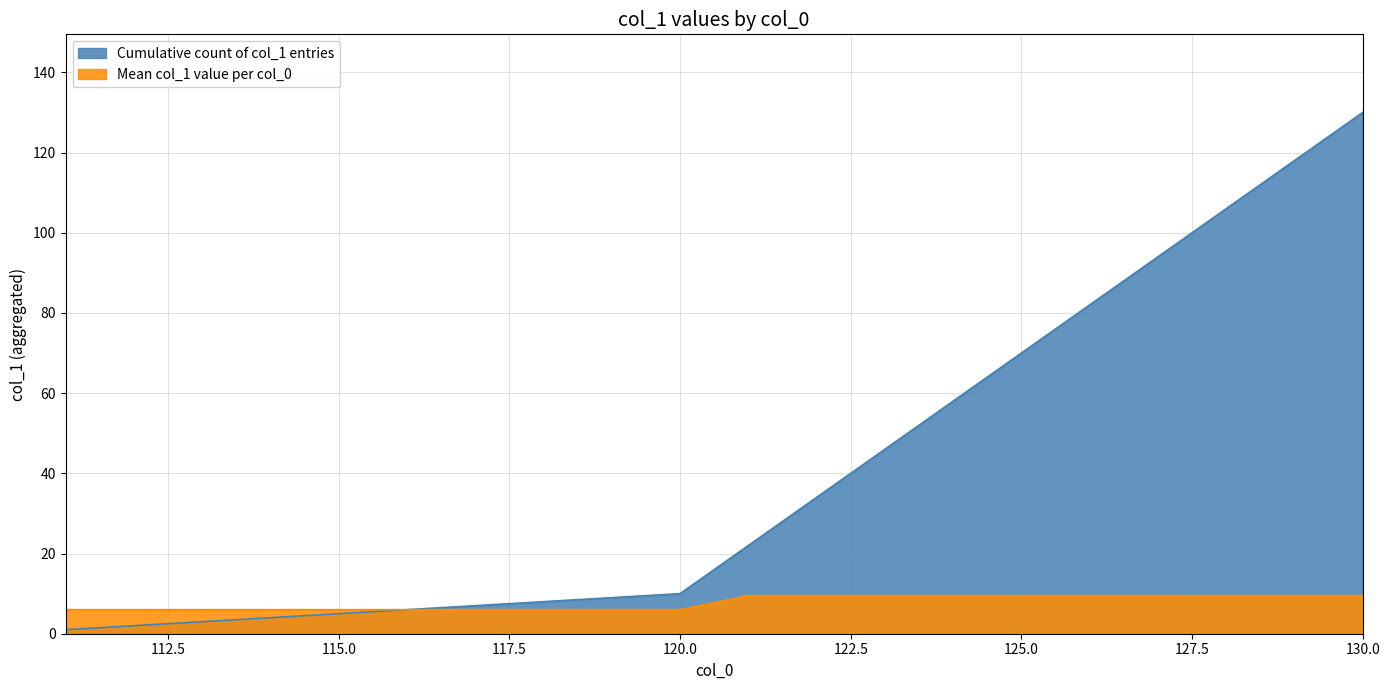

The value at 113 is 2.2. True or false?

False